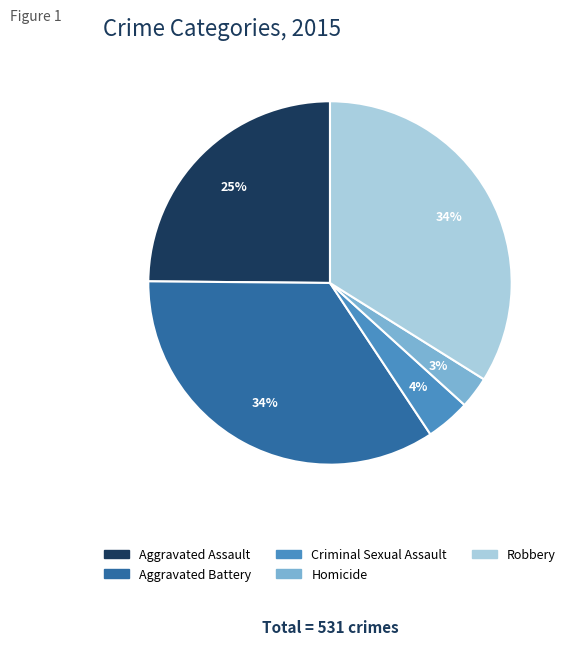

Which has a higher value, Aggravated Assault or Criminal Sexual Assault?

Aggravated Assault